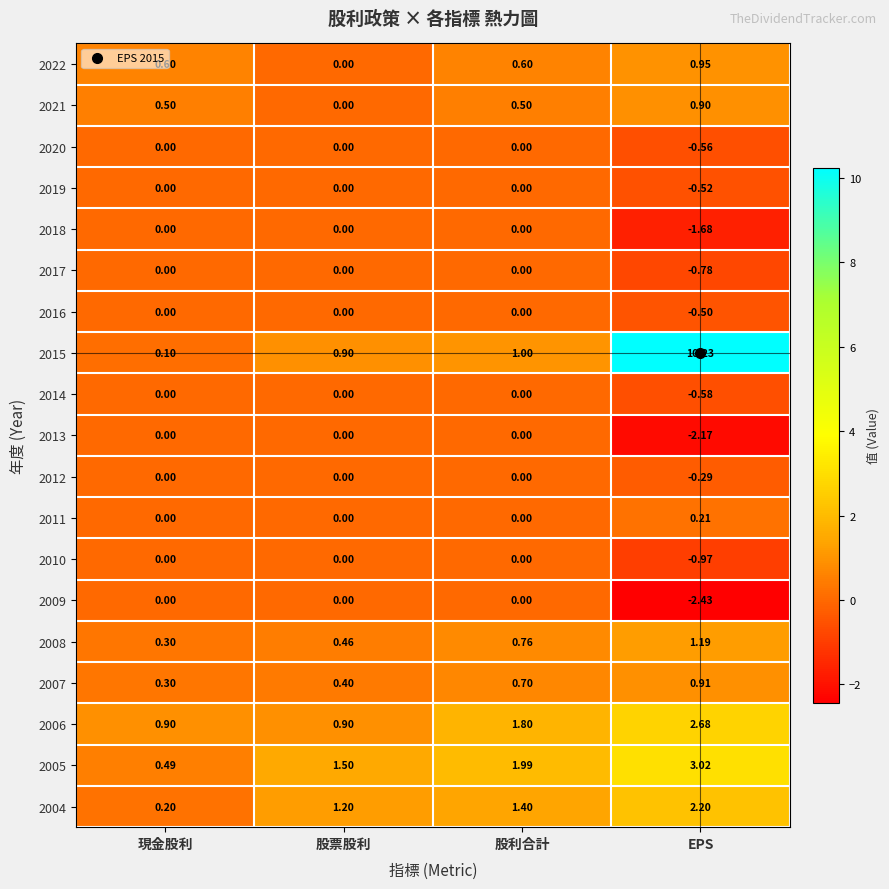

Is the value of 2022 at 股利合計 greater than the value of 2014 at 股利合計?

Yes